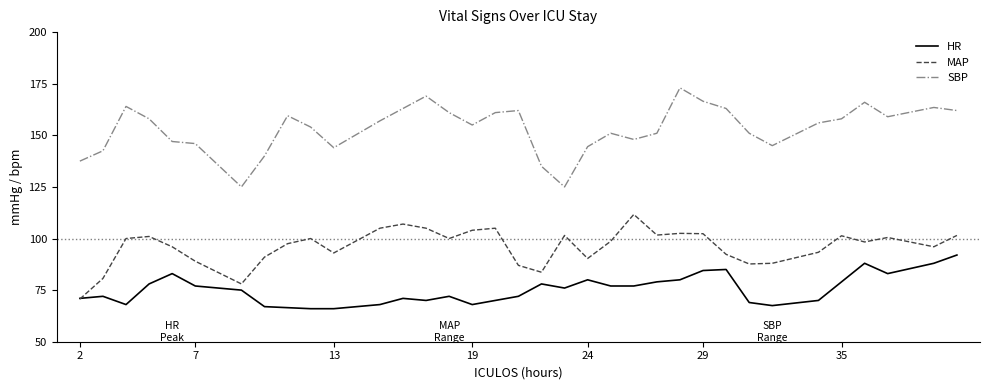

What is the minimum value for HR?

66.0